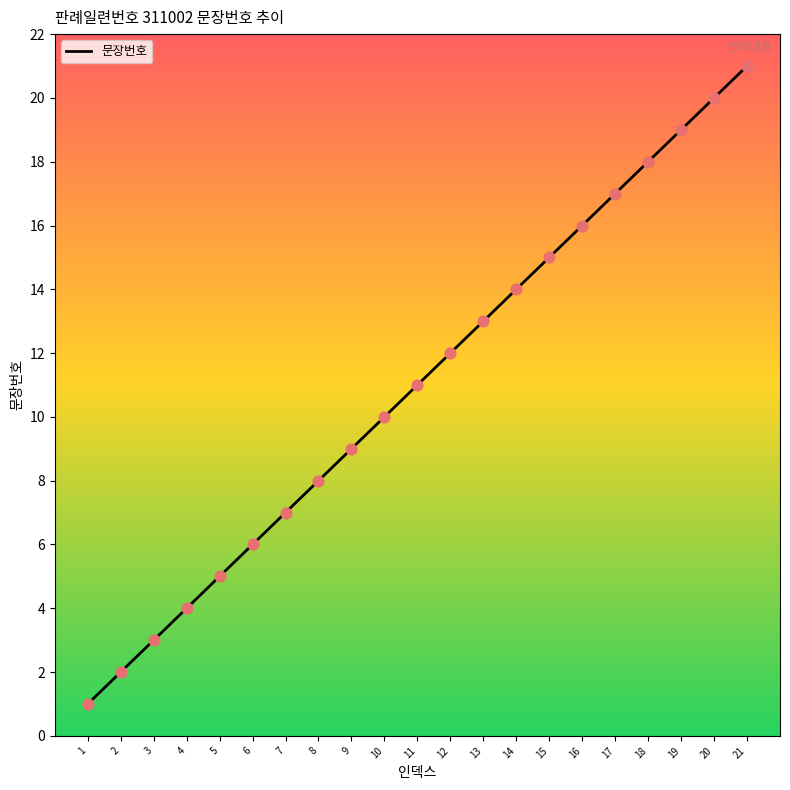

What is the change in value from 5 to 7?

+2